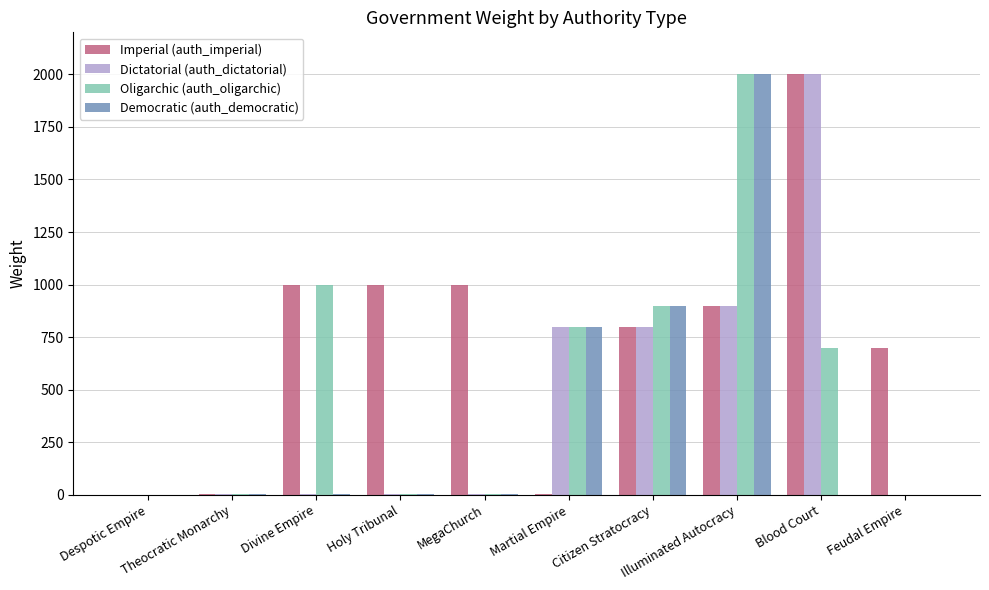

What is the greatest value displayed?

2000